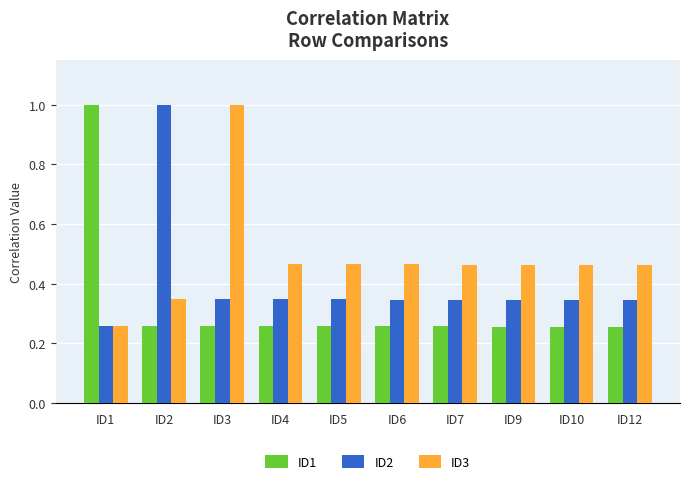

What is the difference between the maximum and minimum values in the ID2 series?

0.7